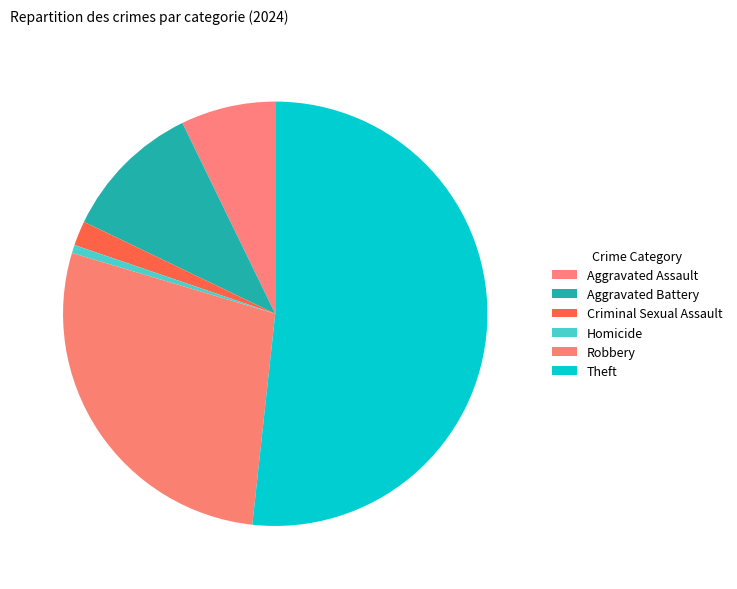

How many slices are in this pie chart?

6